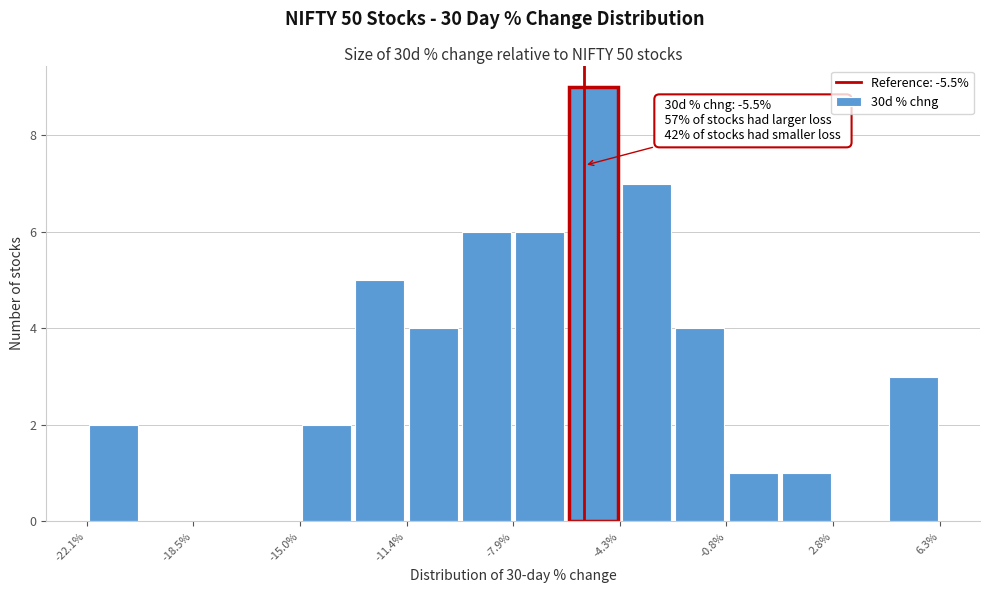

Around what value on the x-axis is the tallest bar? Give the approximate position of its centre, as read against the axis.

-5.0